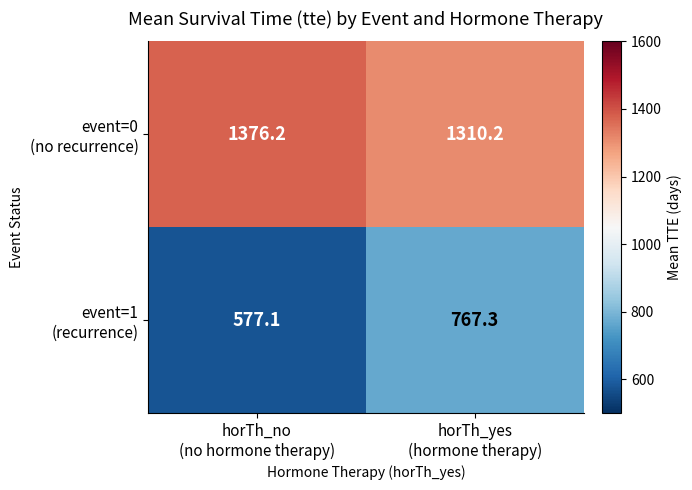

What is the maximum value shown in the chart?

1376.2